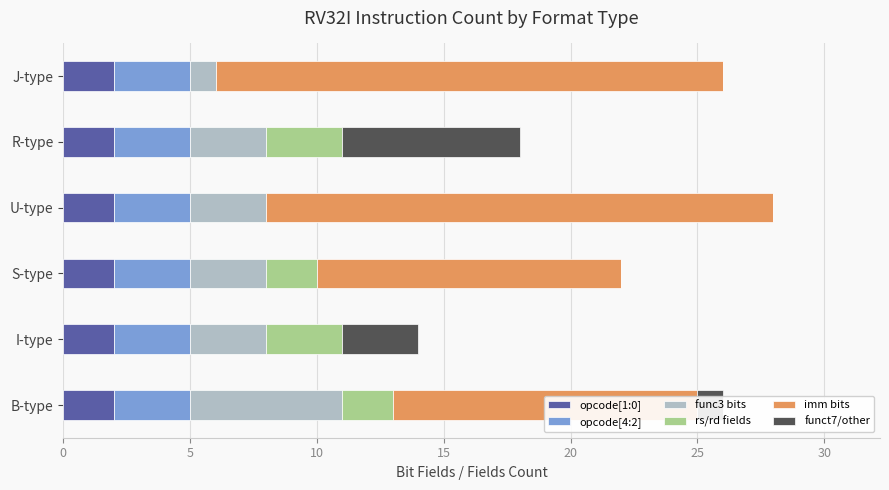

What is the total value across all series at J-type?

26